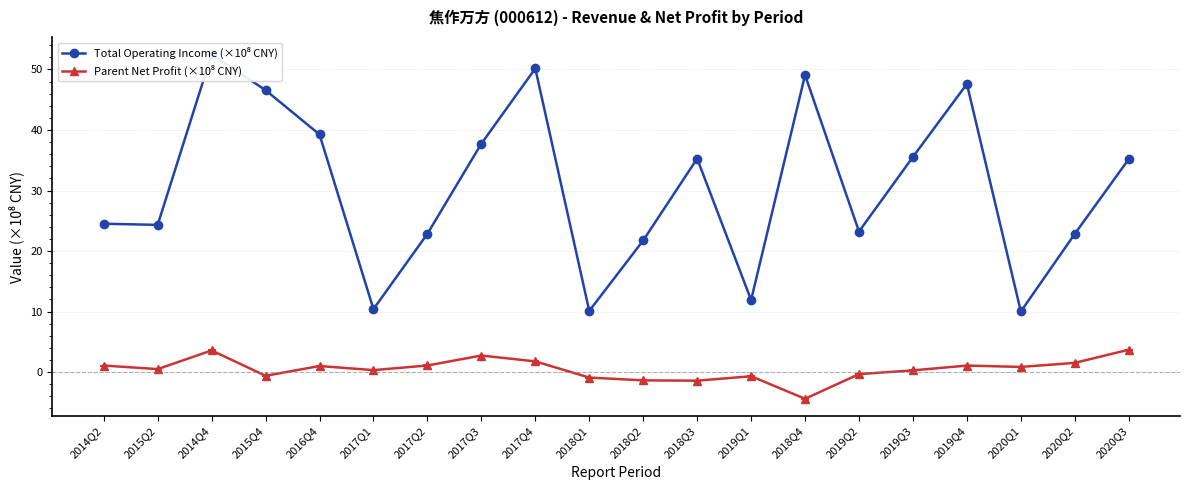

List the series in order of their overall mean, highest first.

Total Operating Income (×10⁸ CNY), Parent Net Profit (×10⁸ CNY)